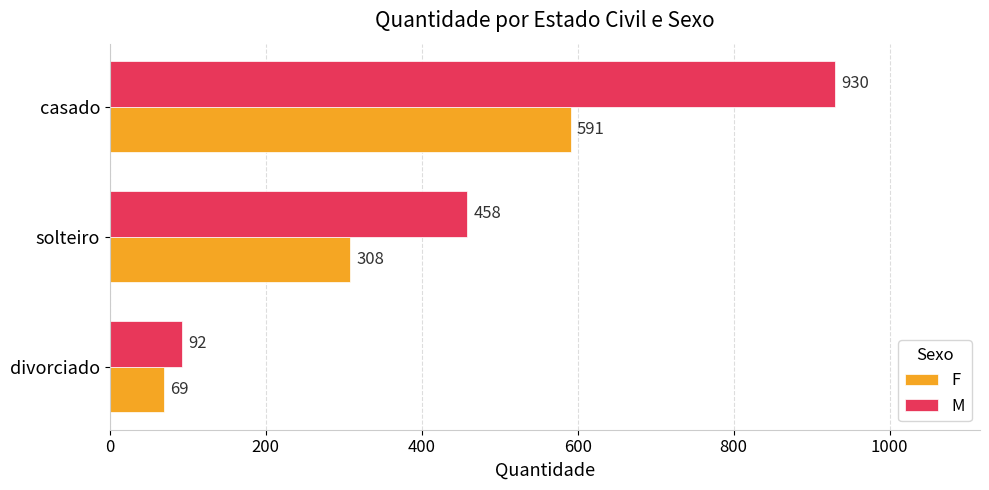

At which category is the sum across all series the highest?

casado